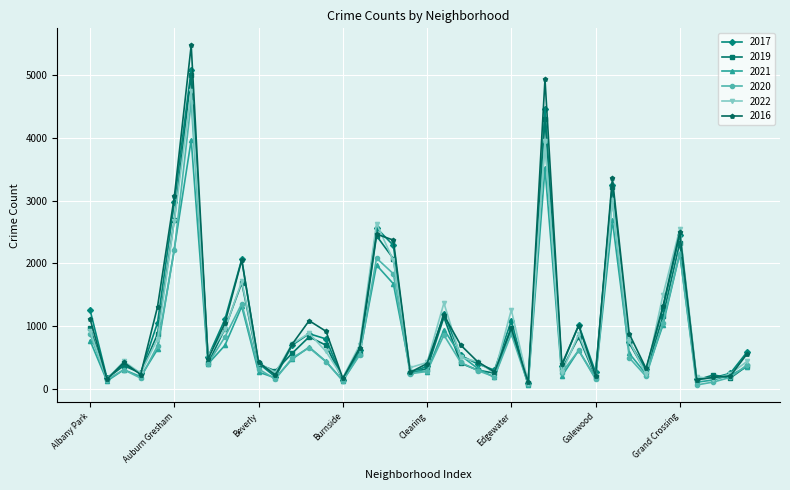

What is the greatest value displayed?

5481